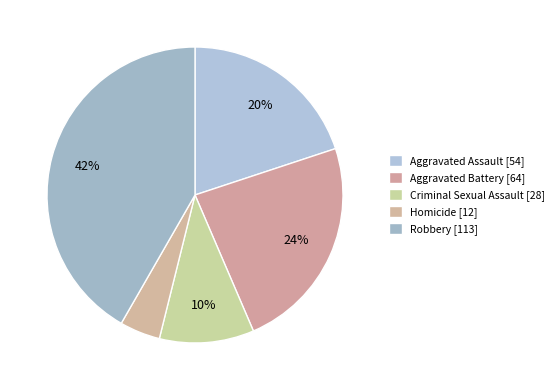

What portion of the pie excludes Aggravated Battery?

76.4%